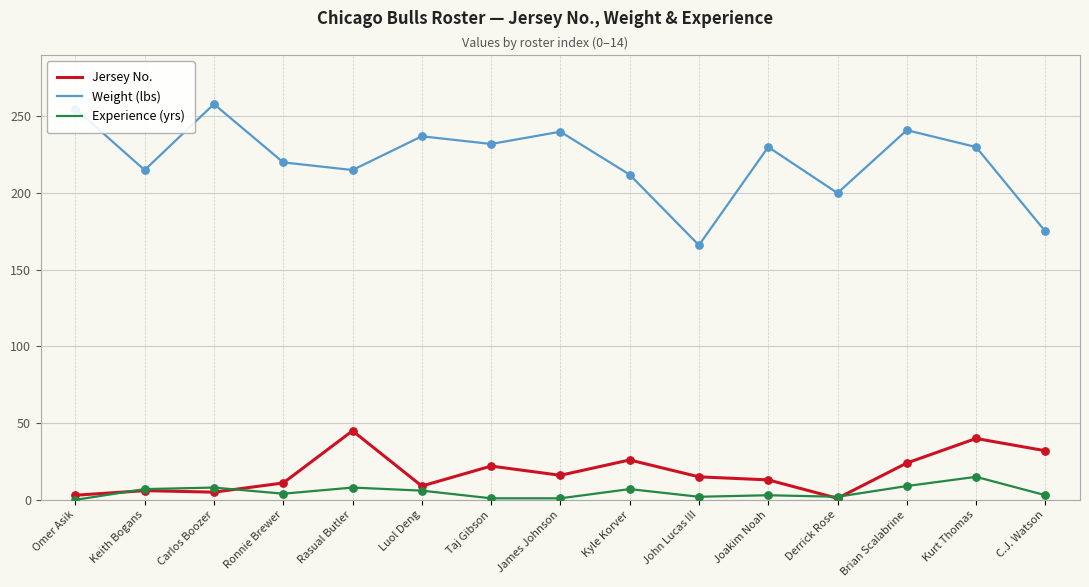

What is the total value across all series at Kyle Korver?

245